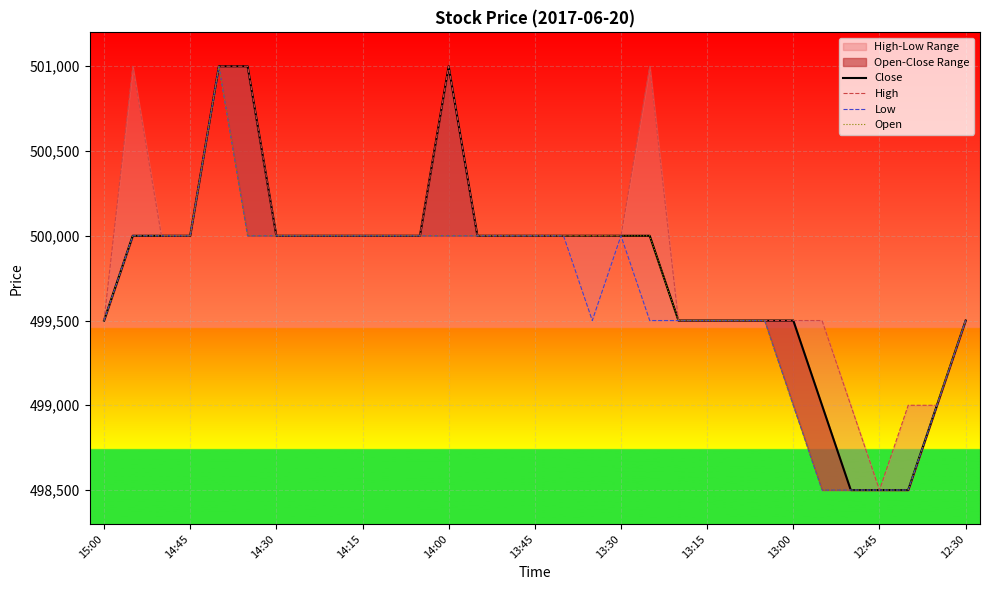

True or false: High and Low cross at least once.

False